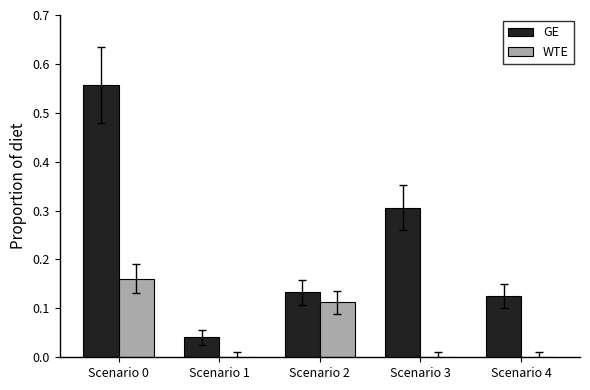

Which series has the largest total across all categories?

GE